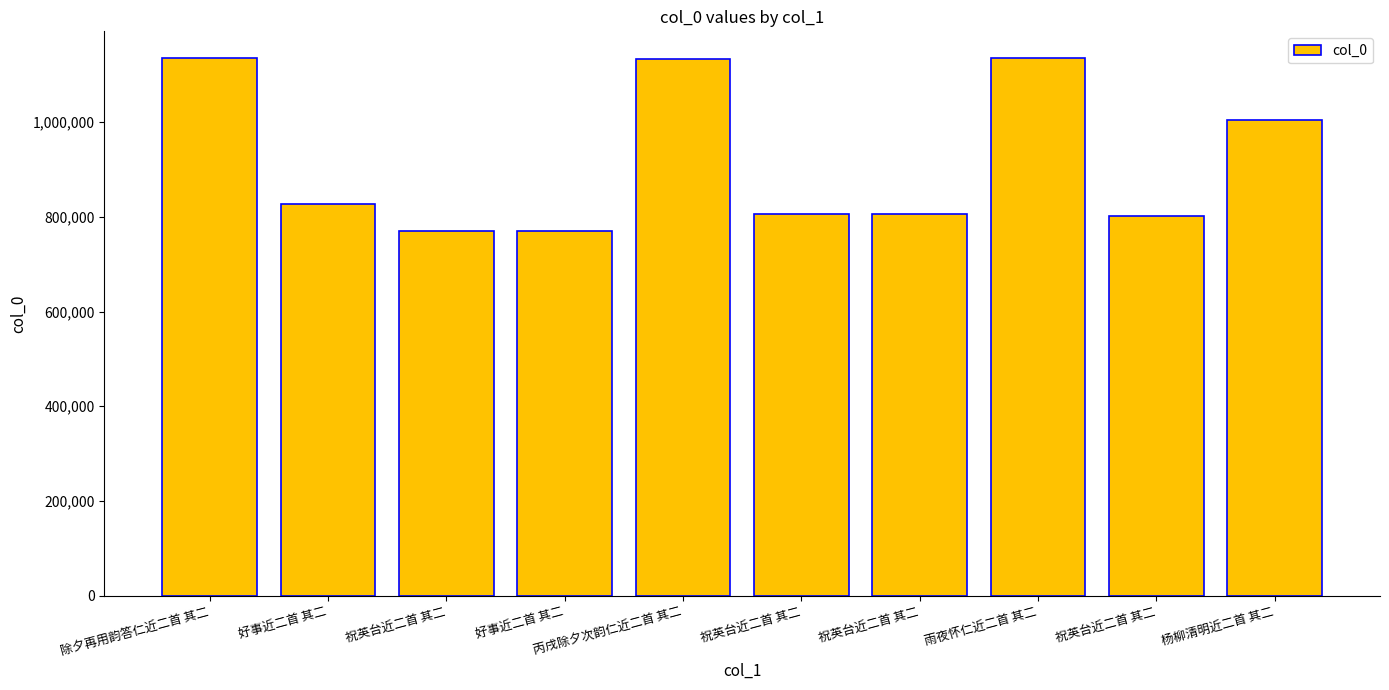

Rank the categories by value from highest to lowest.

除夕再用韵答仁近二首 其二, 雨夜怀仁近二首 其二, 丙戌除夕次韵仁近二首 其二, 杨柳清明近二首 其二, 好事近二首 其二, 祝英台近二首 其二, 祝英台近二首 其二, 祝英台近二首 其二, 好事近二首 其二, 祝英台近二首 其二